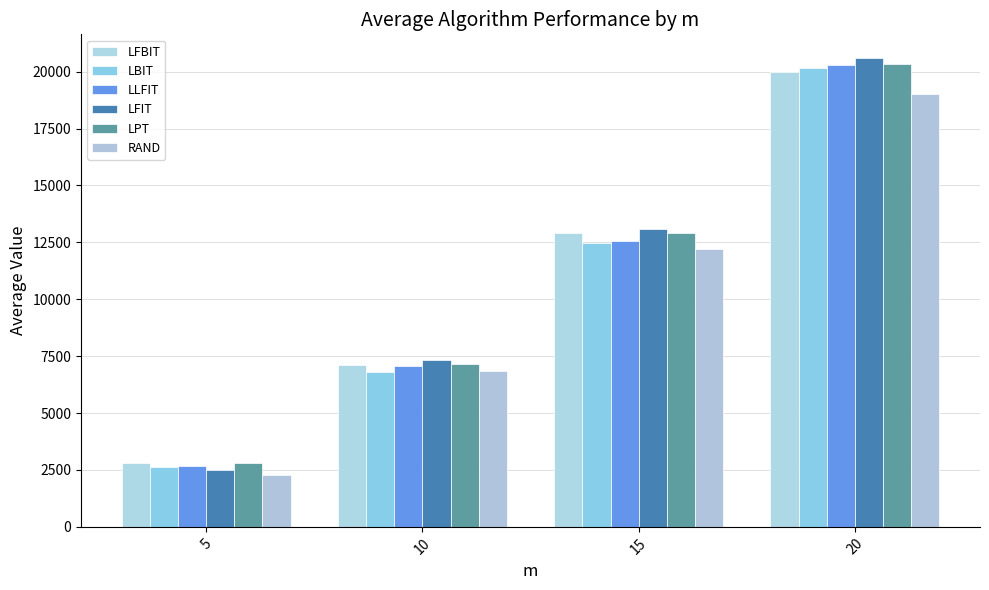

What is the sum of the RAND values at 20 and 5?

21284.7